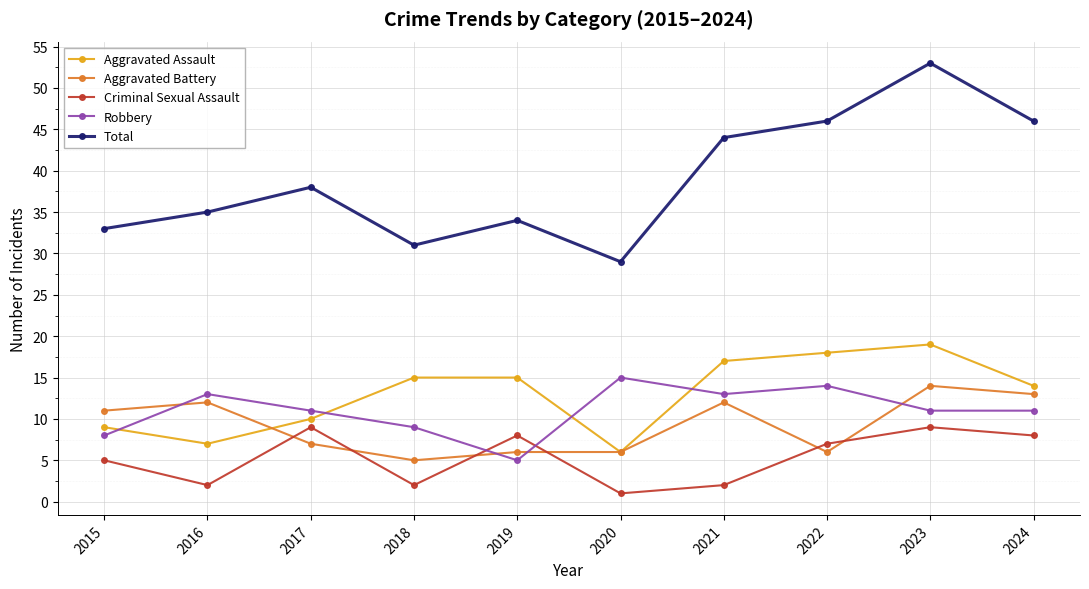

What is the value of the Criminal Sexual Assault point at the 7th from the left?

2